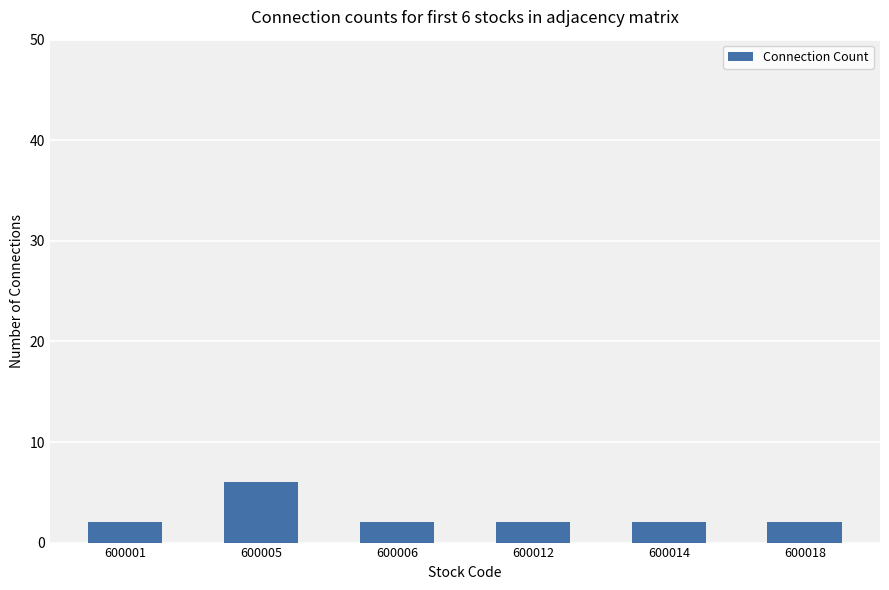

Reading left to right, list all the values displayed in this chart.

600001=2	600005=6	600006=2	600012=2	600014=2	600018=2